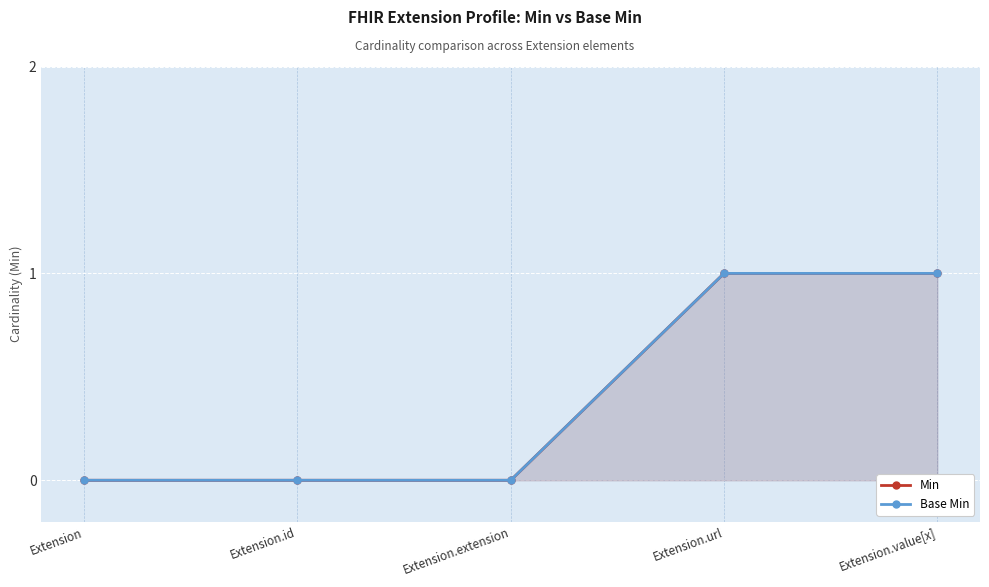

What is the greatest value displayed?

1